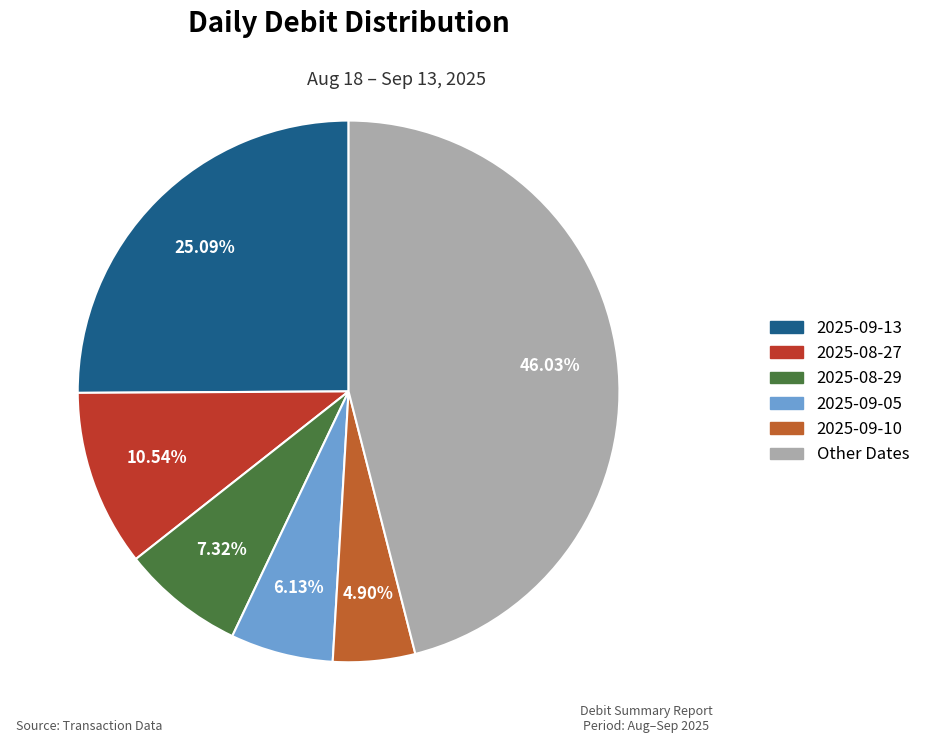

Is there a majority slice in this chart?

No